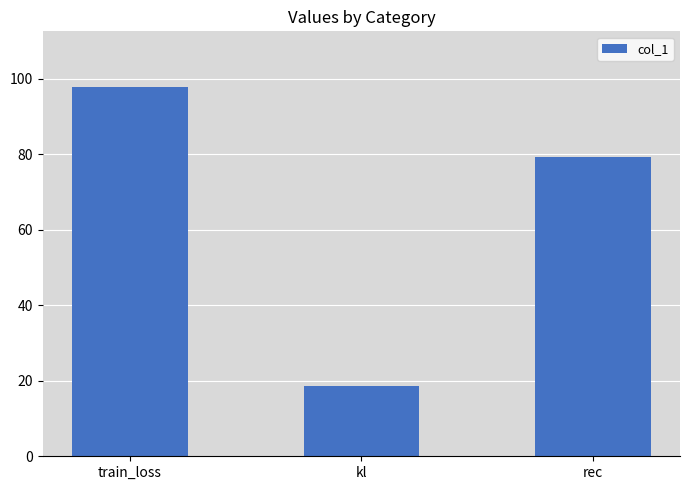

The chart shows a value of 79.3 at rec. True or false?

True